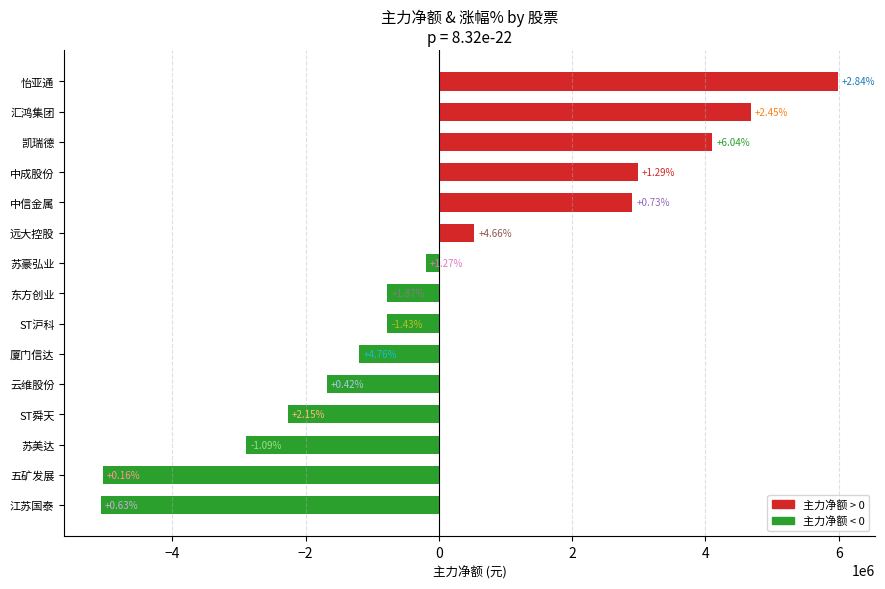

Does the chart contain any negative values?

Yes